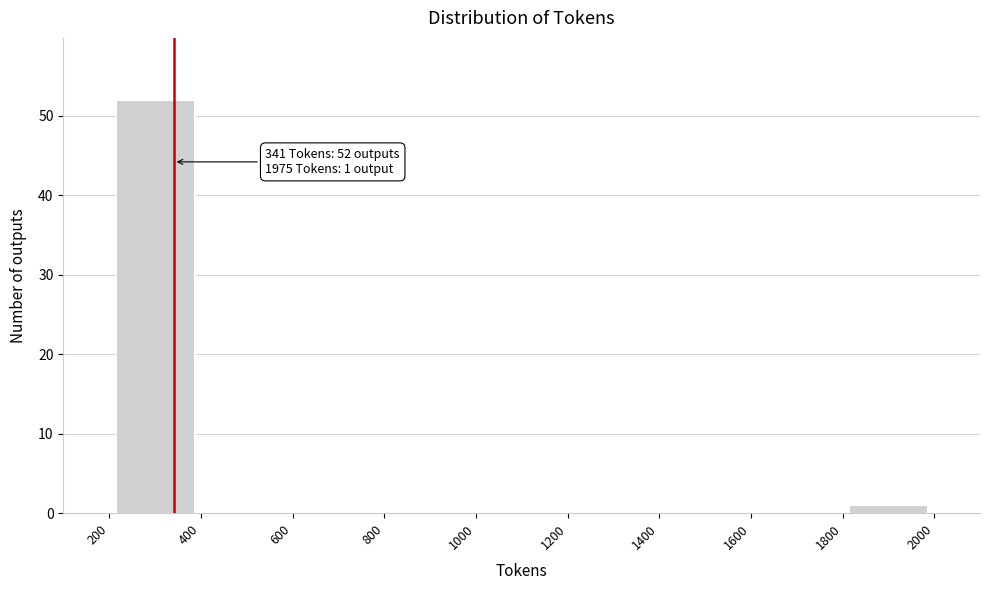

Over which range of the x-axis is the bar tallest?

200 to 400